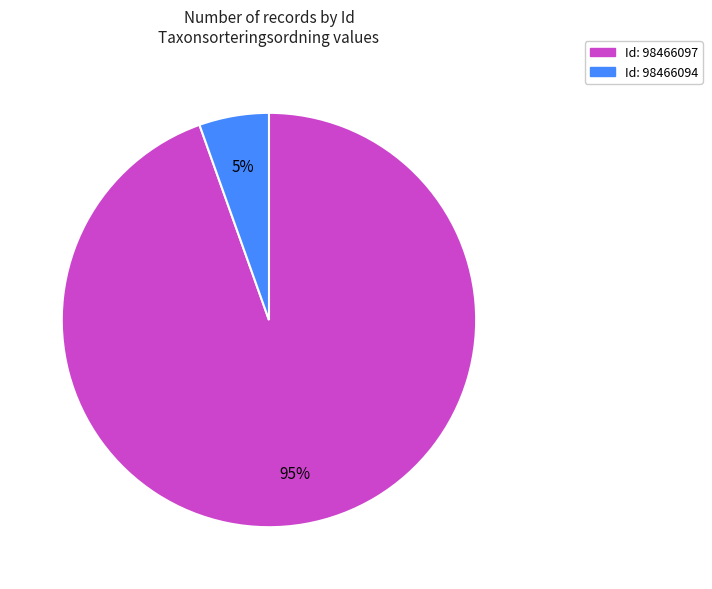

Does any single category account for the majority?

Yes